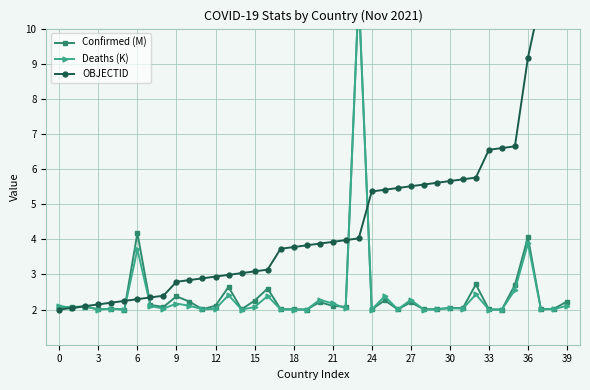

What is the sum of all OBJECTID values?

182.5